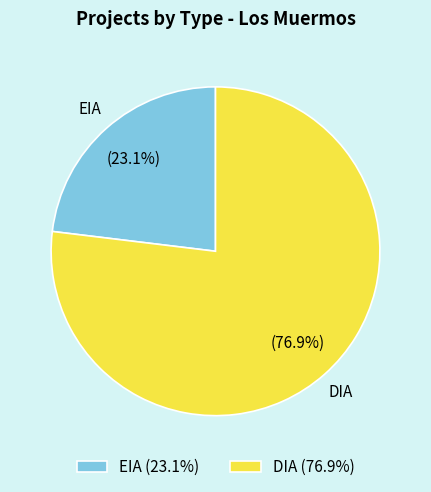

True or false: DIA accounts for 77% of the total.

True